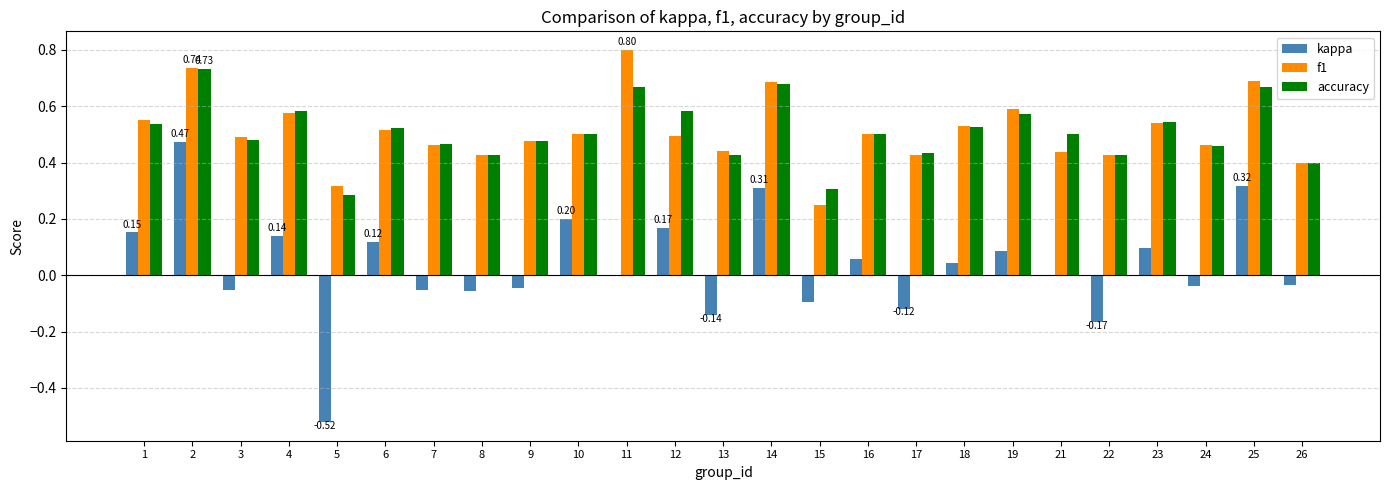

Which series changed the most between 7 and 11?

f1